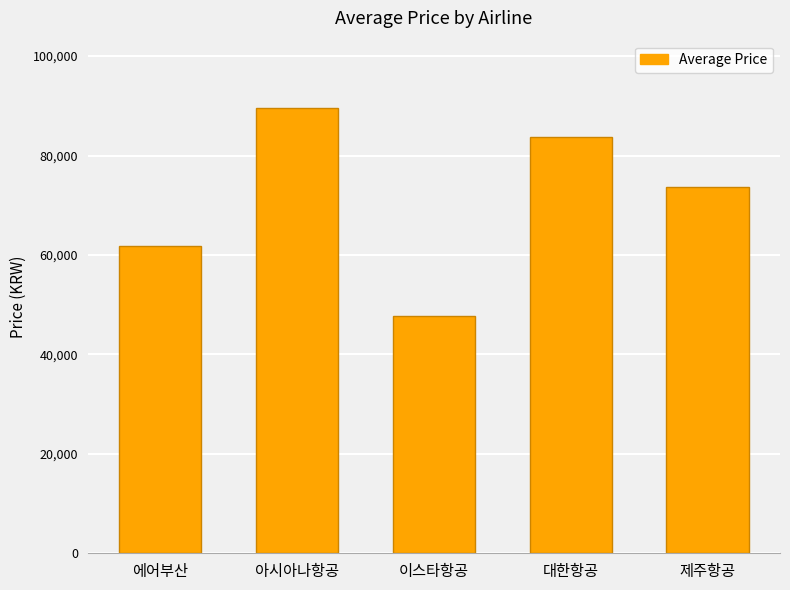

Reading left to right, list all the values displayed in this chart.

61853.2	89662.0	47797.0	83729.0	73699.0